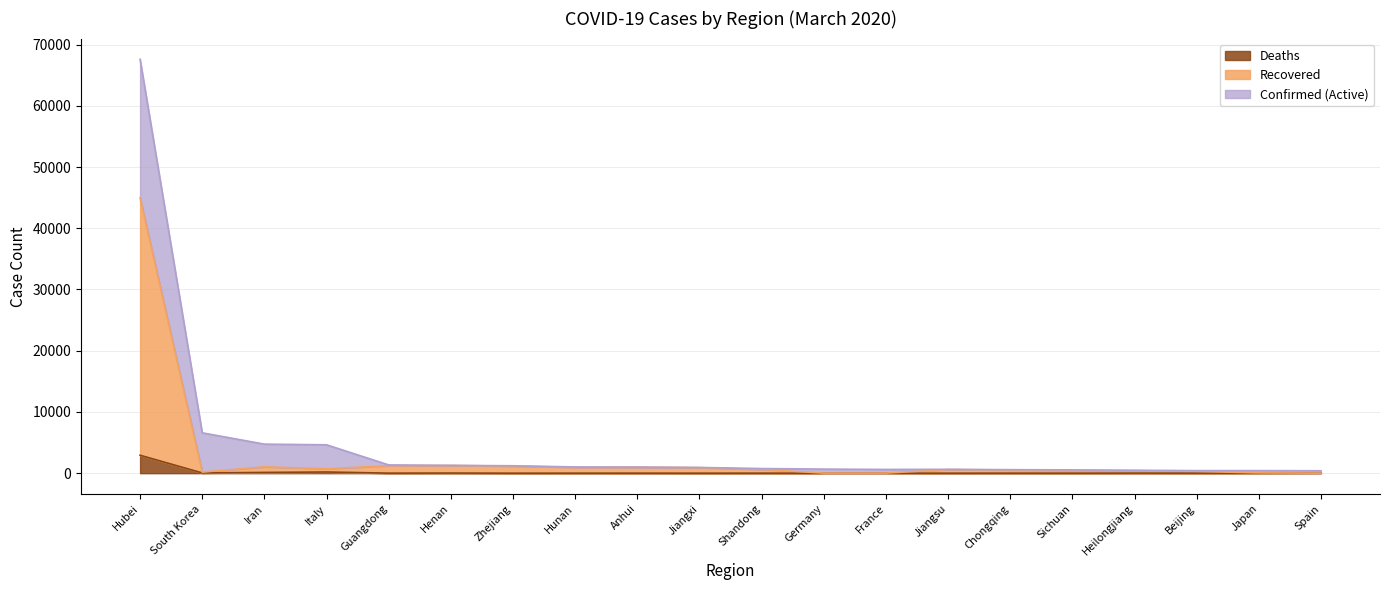

How many values in the Deaths series exceed 6?

9